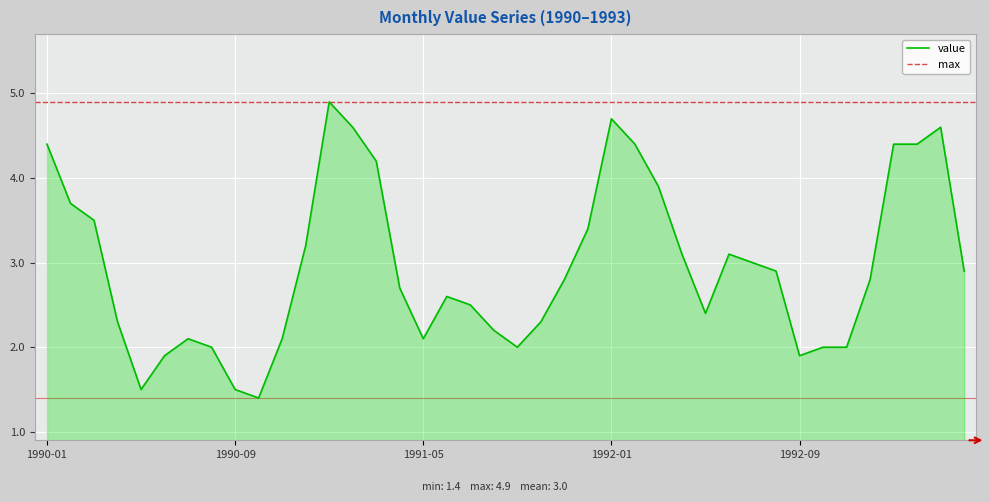

Is it true that the value at 1990-03 is 6.1?

False